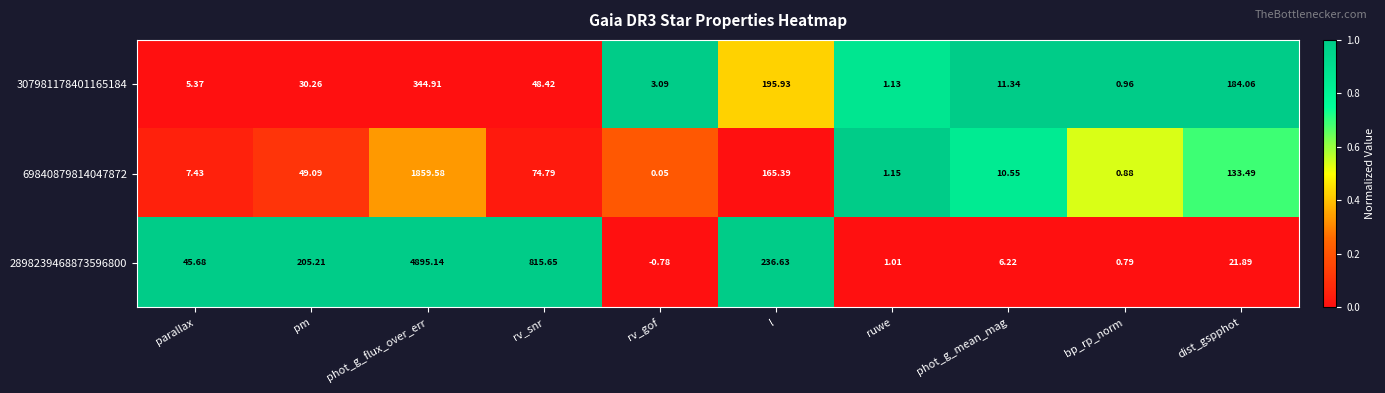

At which category is the sum across all series the highest?

phot_g_flux_over_err